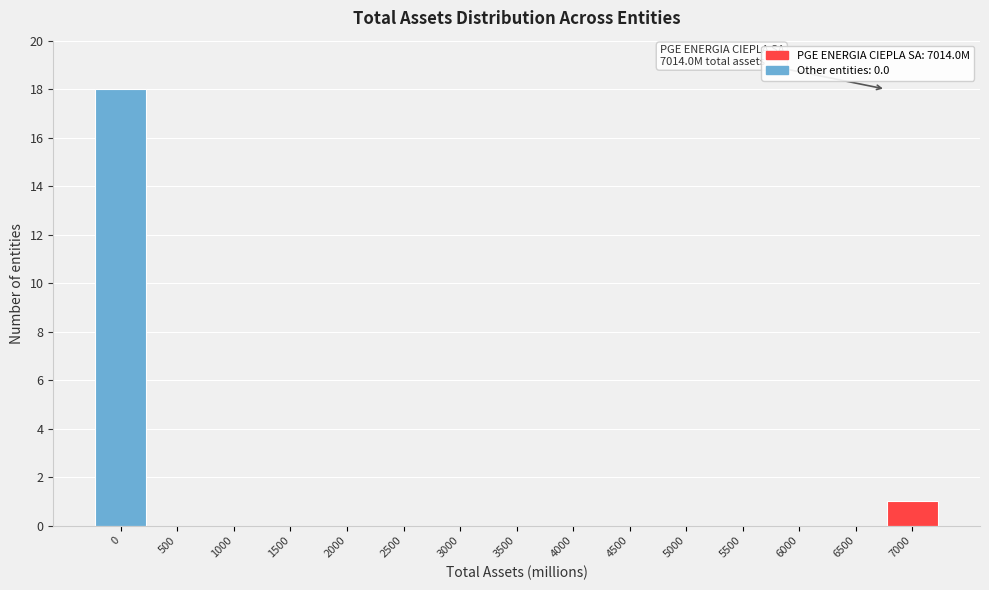

Reading right to left, what are all the values shown in this chart?

7000=1	6500=0	6000=0	5500=0	5000=0	4500=0	4000=0	3500=0	3000=0	2500=0	2000=0	1500=0	1000=0	500=0	0=18